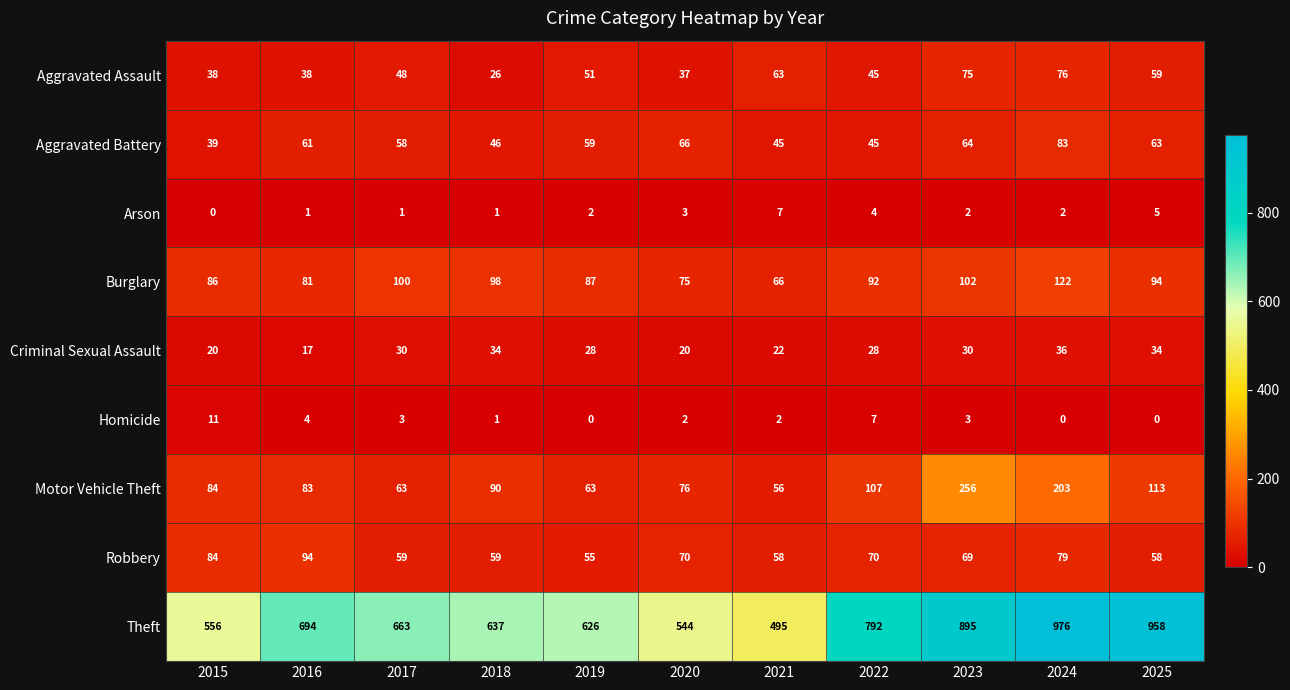

At how many categories does at least one series exceed 360?

11